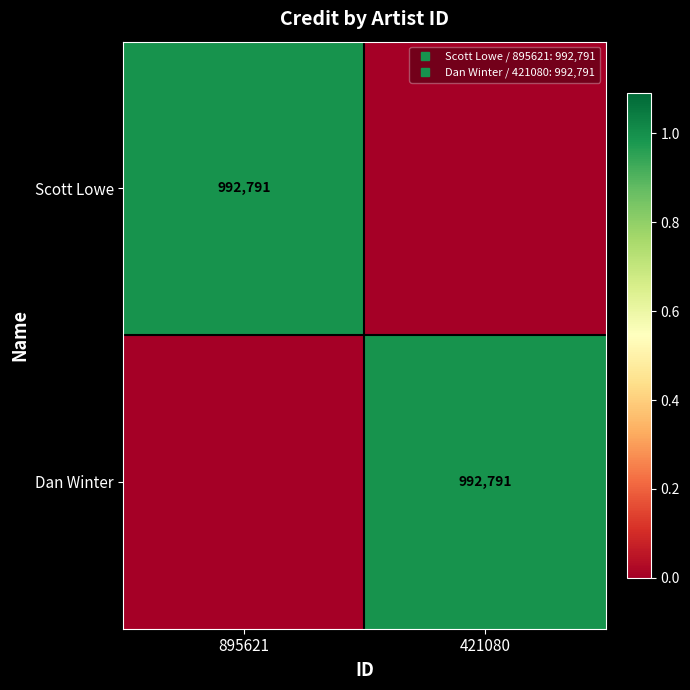

How many series are shown in this chart?

2